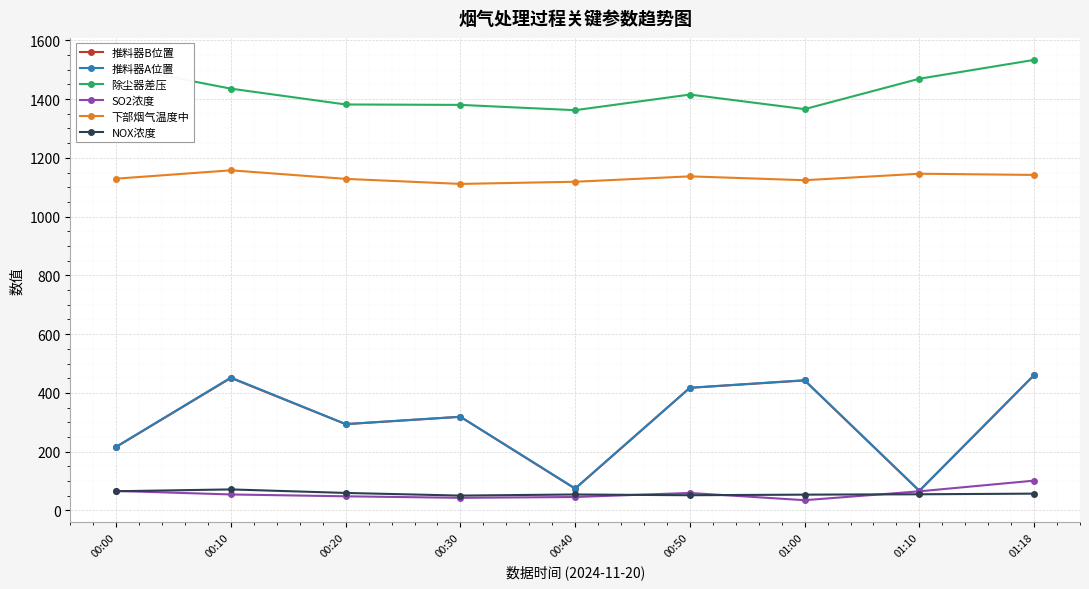

What is the difference between the highest and lowest values at 00:20?

1333.4